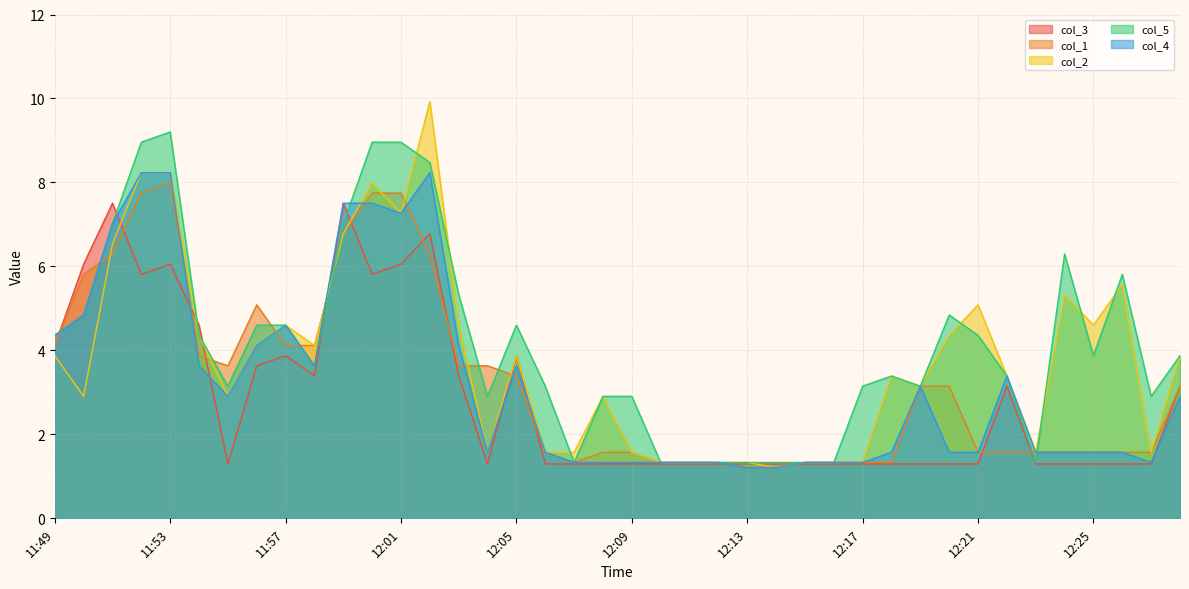

True or false: col_4 has more than 0 points higher than both neighbors.

True